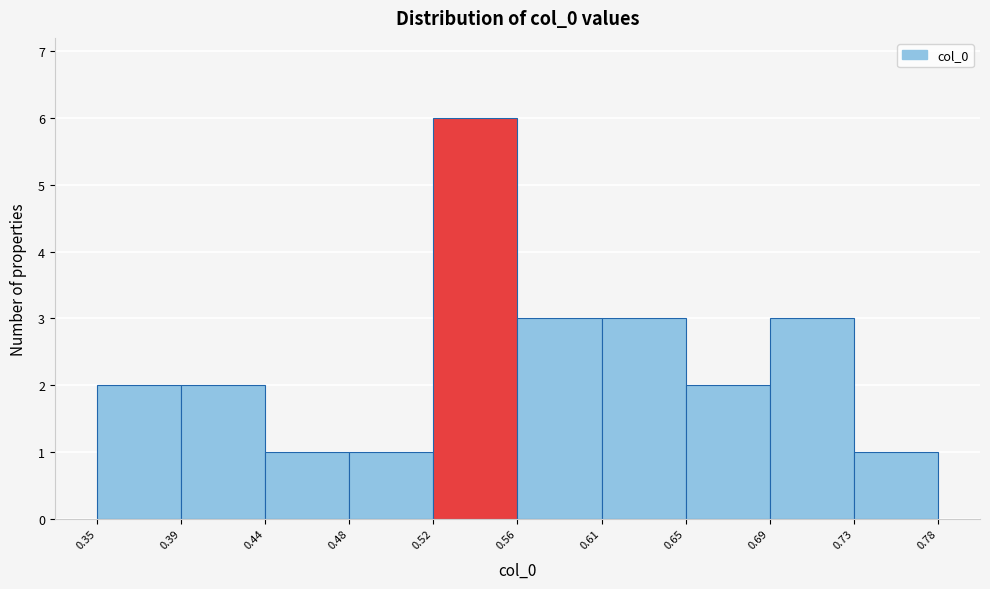

Reading left to right, list every bar in this chart as the range it spans on the x-axis followed by its height. The values are not printed on the chart, so give them approximately, as read against the axis.

0.35 to 0.39: 2
0.39 to 0.44: 2
0.44 to 0.48: 1
0.48 to 0.52: 1
0.52 to 0.56: 6
0.56 to 0.61: 3
0.61 to 0.65: 3
0.65 to 0.69: 2
0.69 to 0.73: 3
0.73 to 0.78: 1